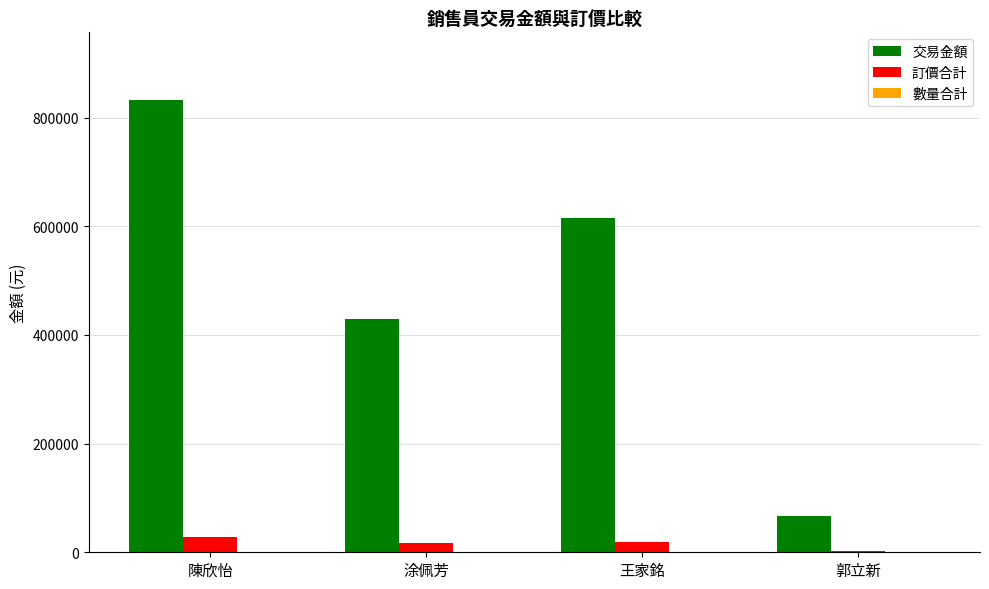

What is the greatest value displayed?

832325